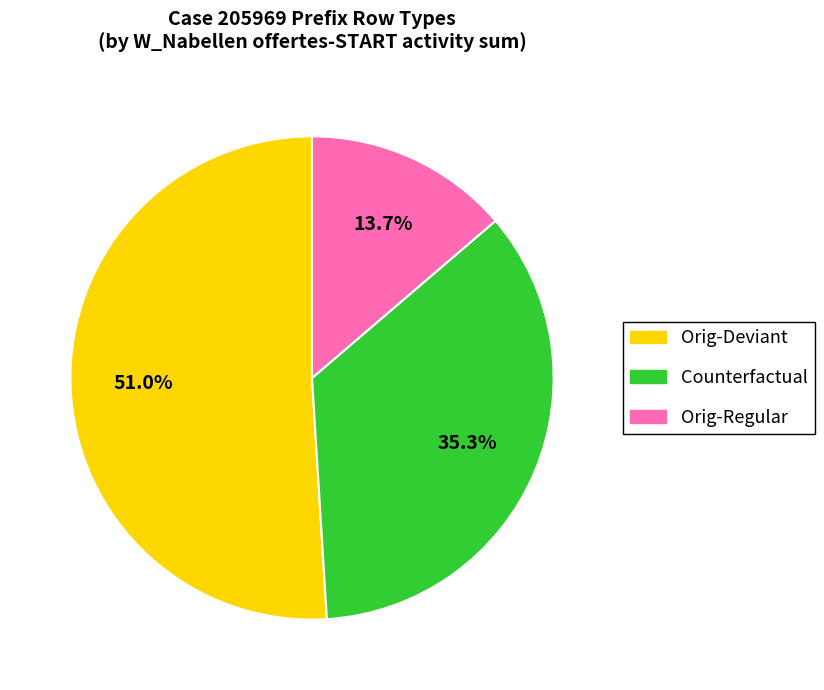

Is there a majority slice in this chart?

Yes